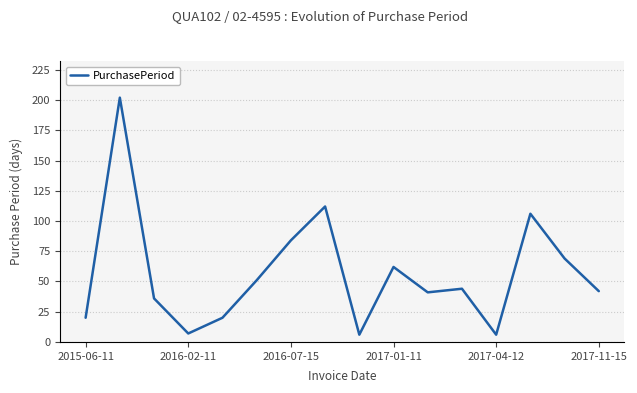

What is the greatest value displayed?

202